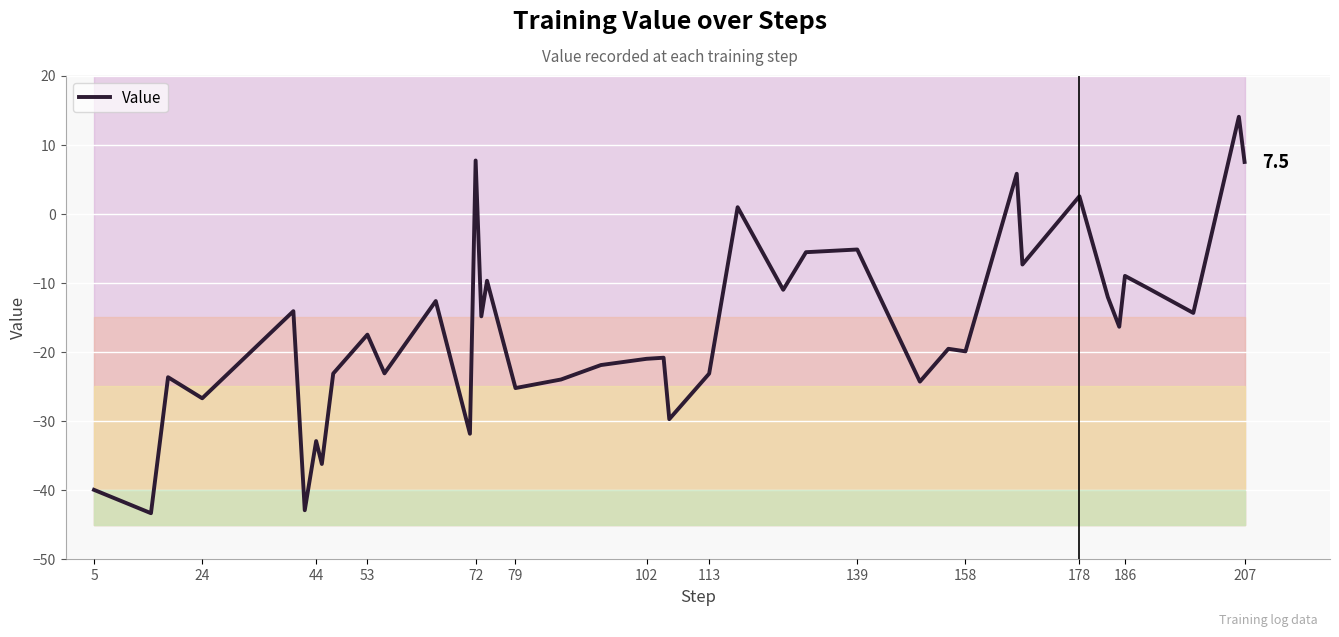

Is this an area chart (filled region under the line)?

No